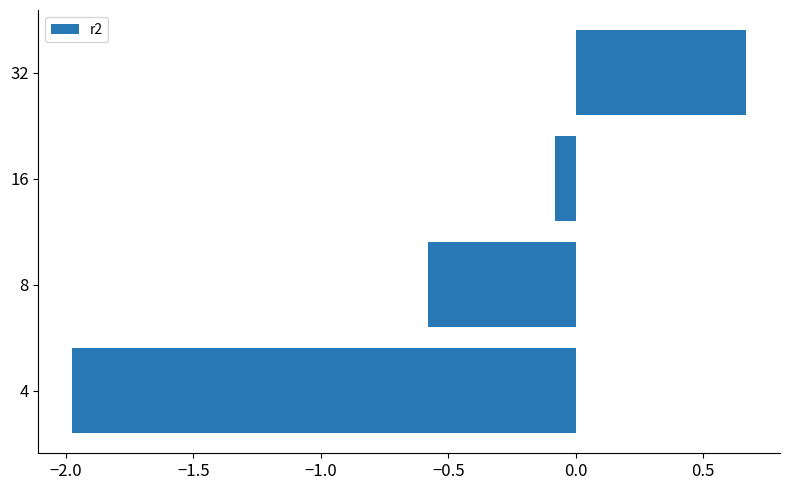

What is the sum of all values?

-2.0